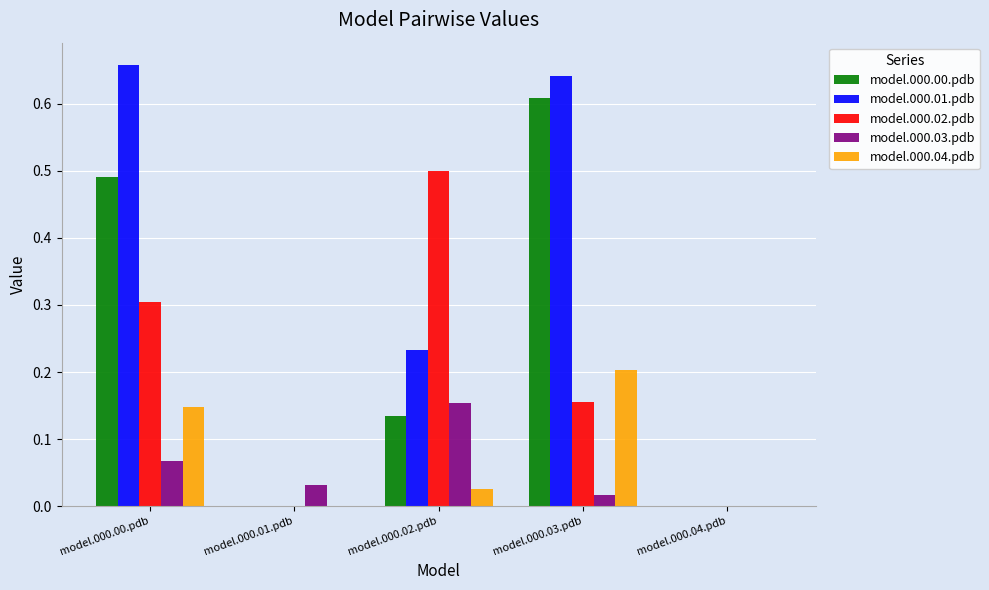

The model.000.00.pdb series shows 0.4 at model.000.01.pdb. True or false?

False